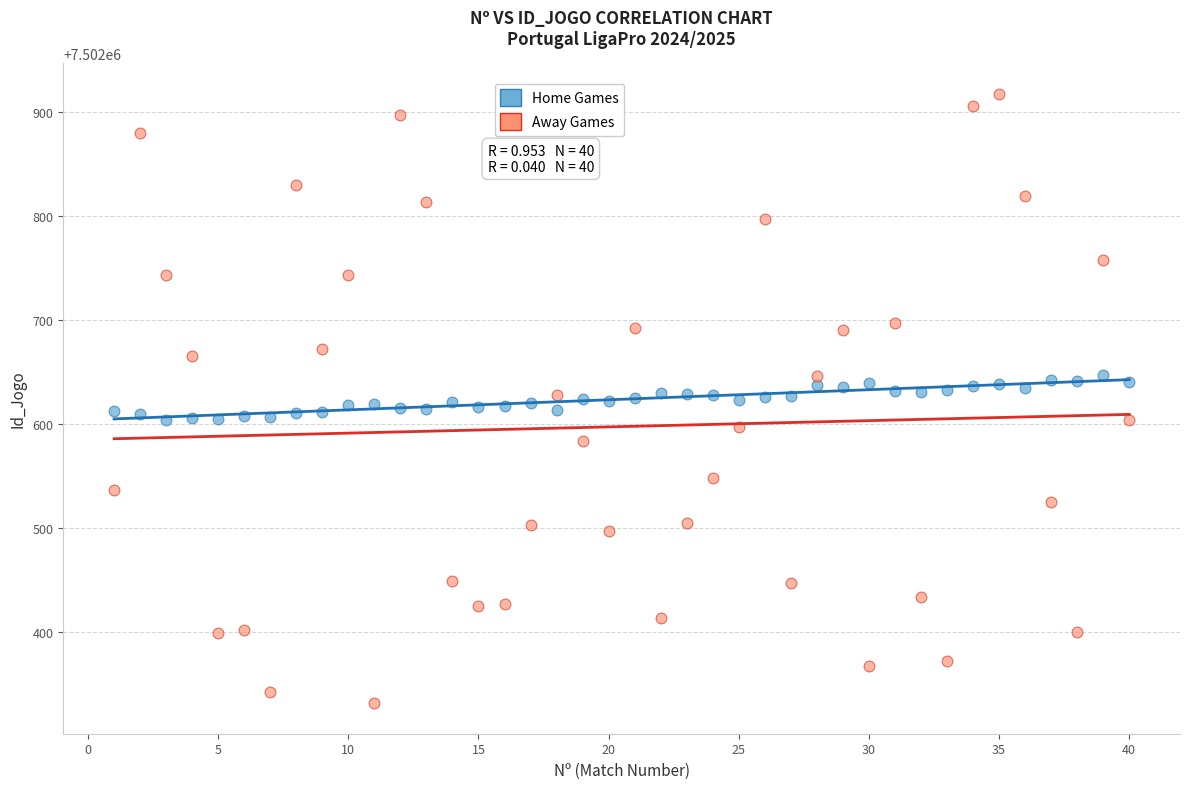

Across all data points, what is the range of Y values (max minus min)?

586.0